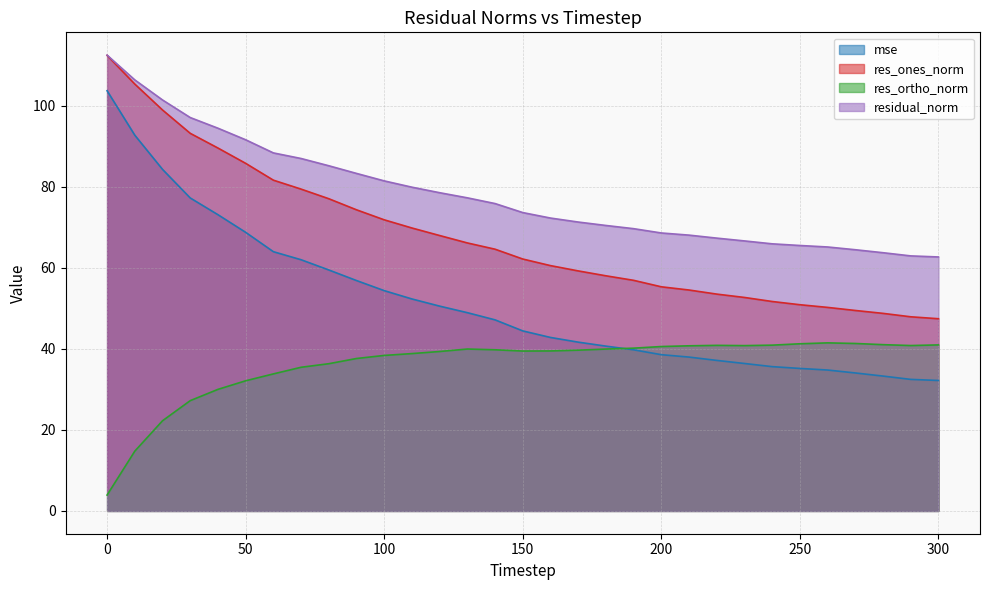

What is the difference between the res_ortho_norm values at 250 and 100?

2.9